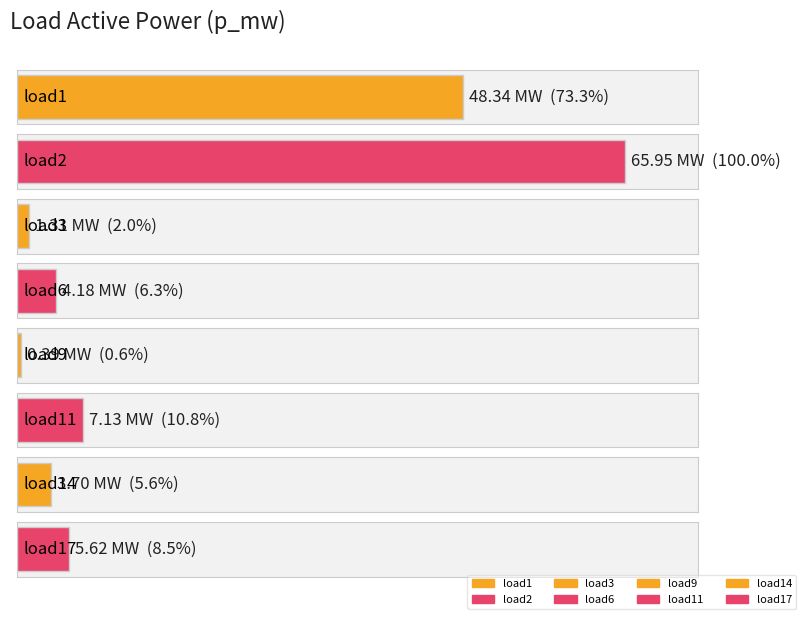

At which label is the value closest to 33?

load1